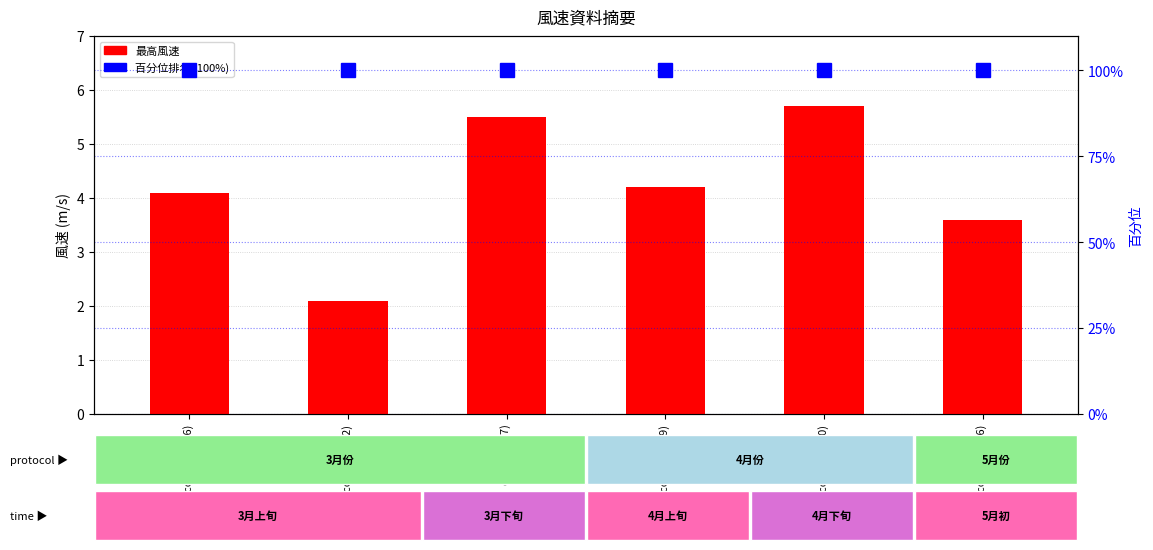

Which series has the widest spread of values?

最高風速